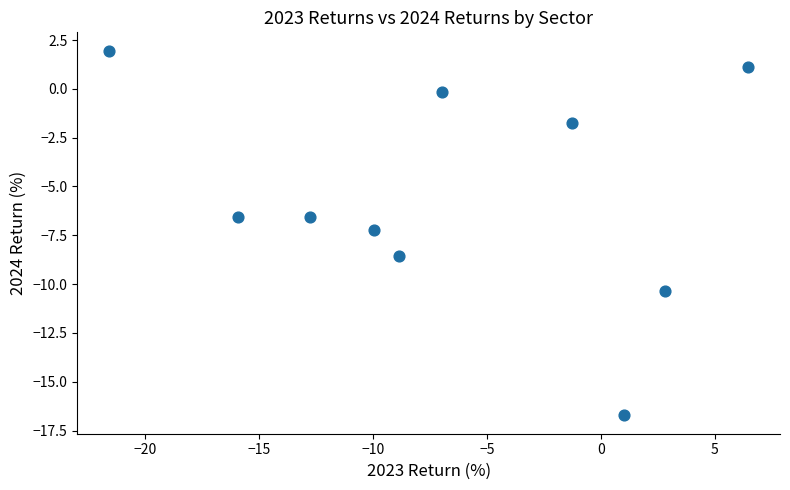

What is the range of Y values (max minus min)?

18.7